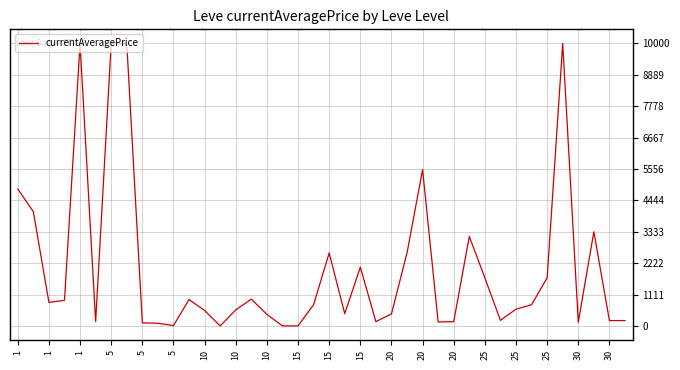

What is the greatest value displayed?

10000.0